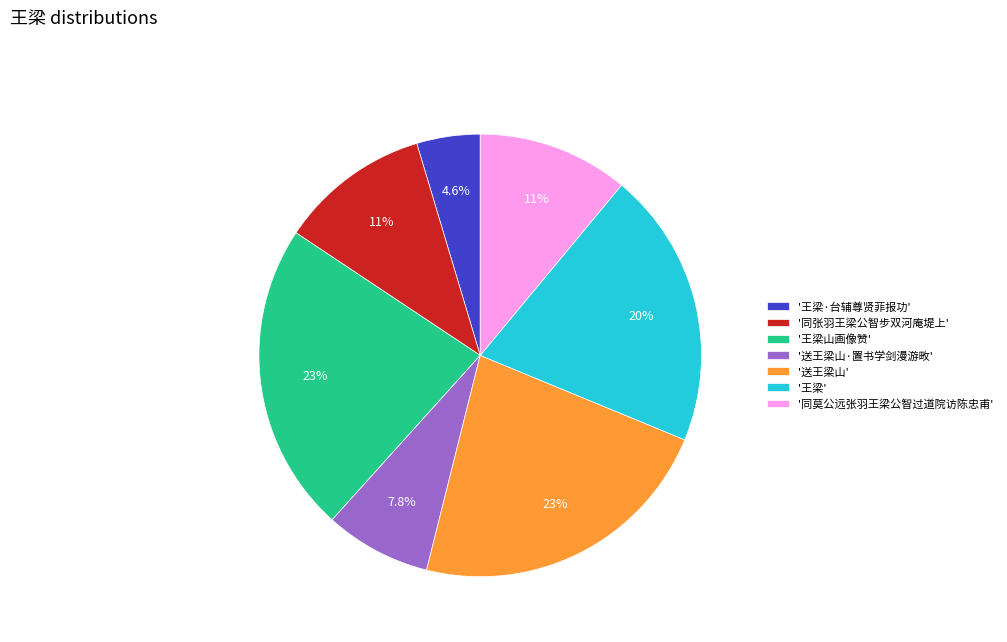

Is the sum of '同张羽王梁公智步双河庵堤上' and '王梁山画像赞' greater than half?

No